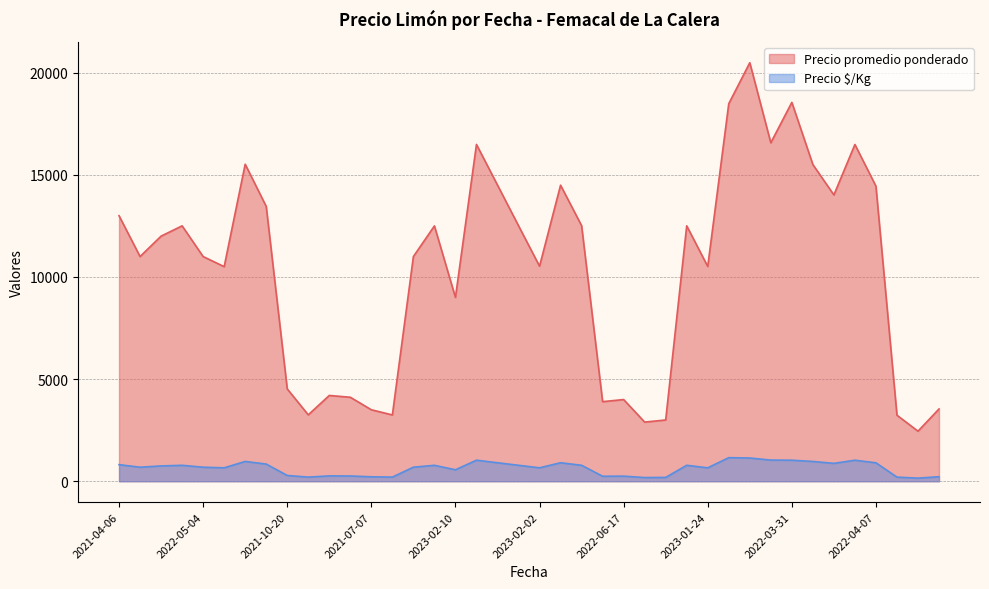

Rank the series by their maximum value, from lowest to highest.

Precio $/Kg, Precio promedio ponderado